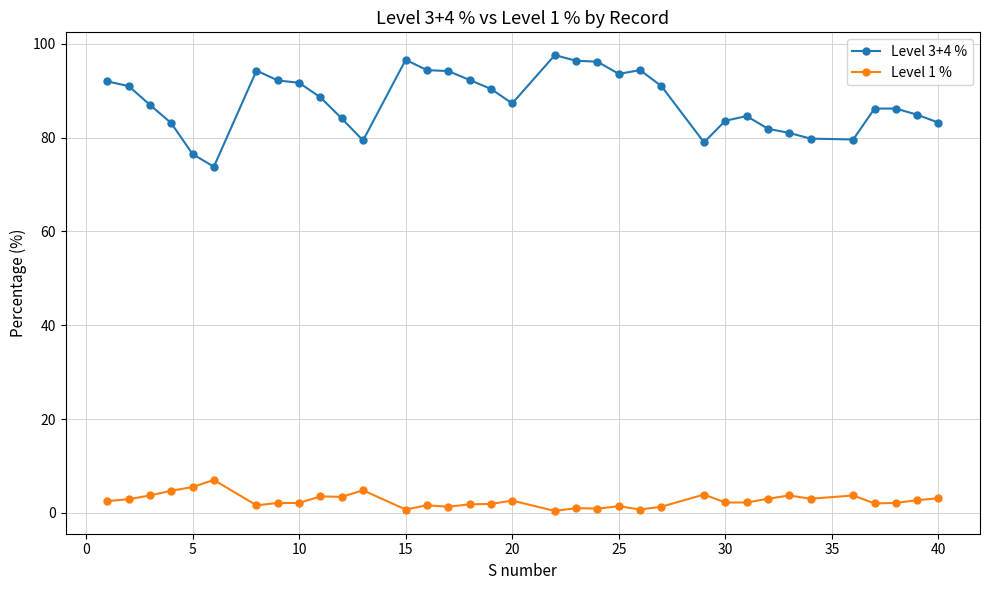

What is the lowest value of the Level 3+4 % series?

73.8